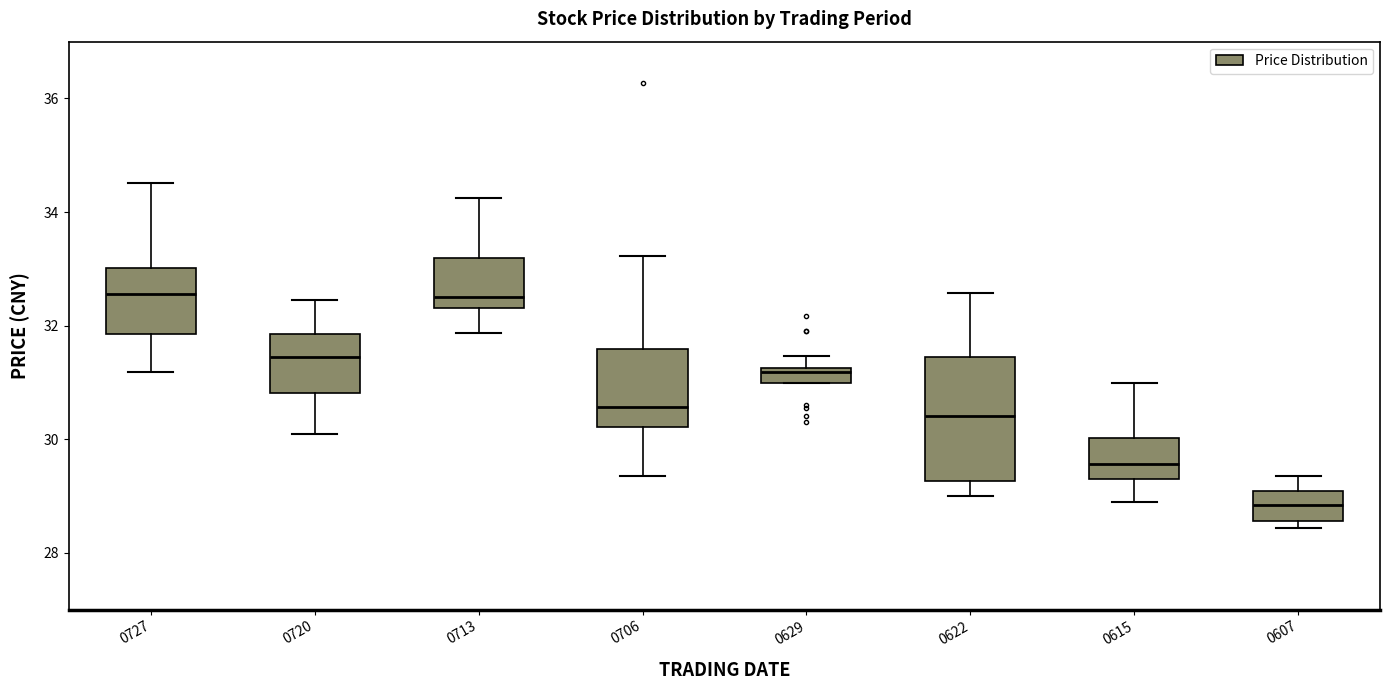

Where does the lower whisker of the box at x = 0706 end on the y-axis? The values are not printed on the chart, so give them approximately, as read against the axis.

29.4